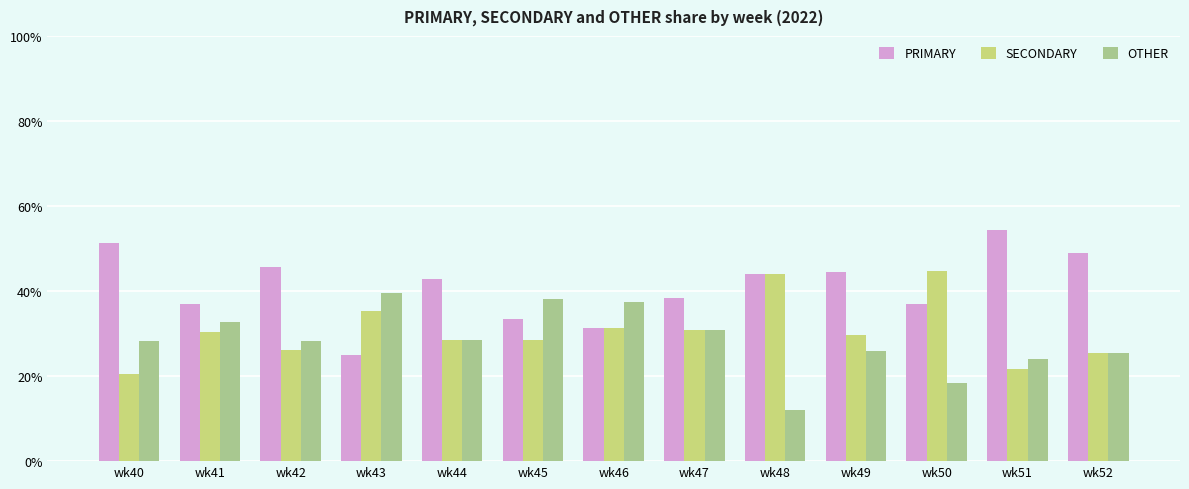

At how many categories does at least one series exceed 17?

13